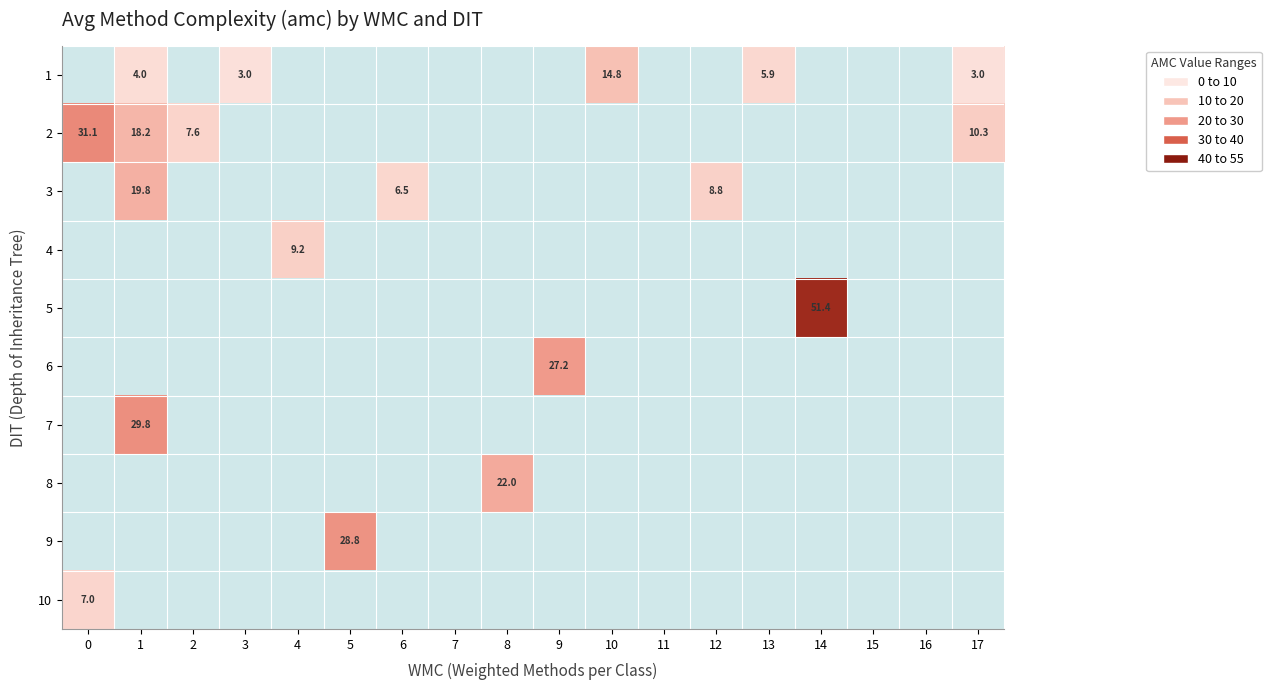

The value of 3 at 1 is 19.8. True or false?

True